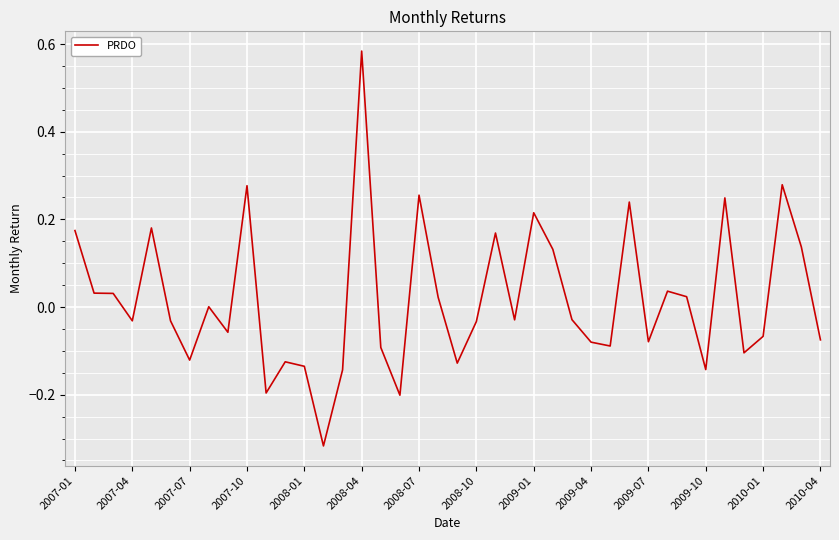

What is the difference between the maximum and minimum values?

0.9